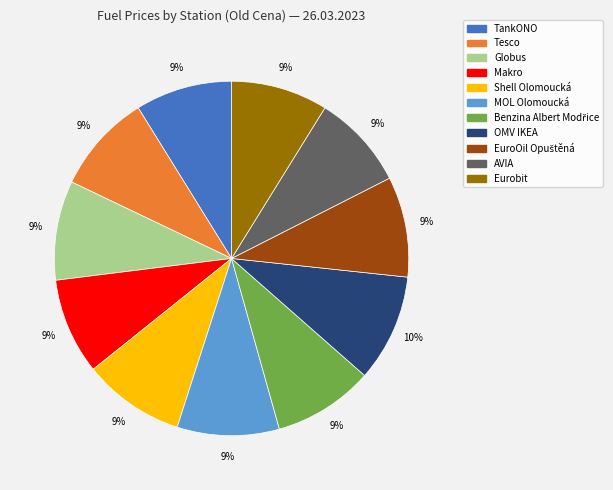

Approximately how many times larger is the value at Globus compared to MOL Olomoucká?

1.0